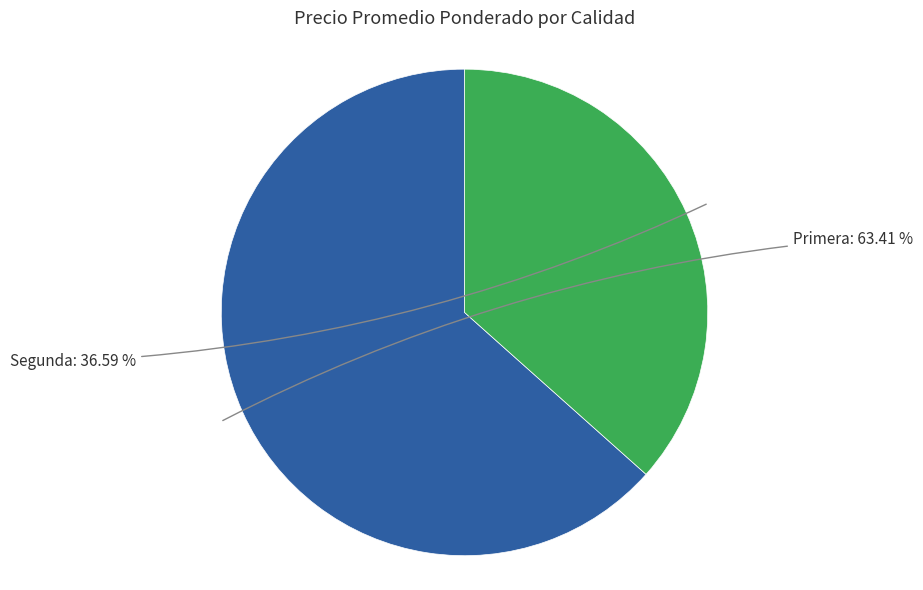

Is Primera the majority of the pie?

Yes